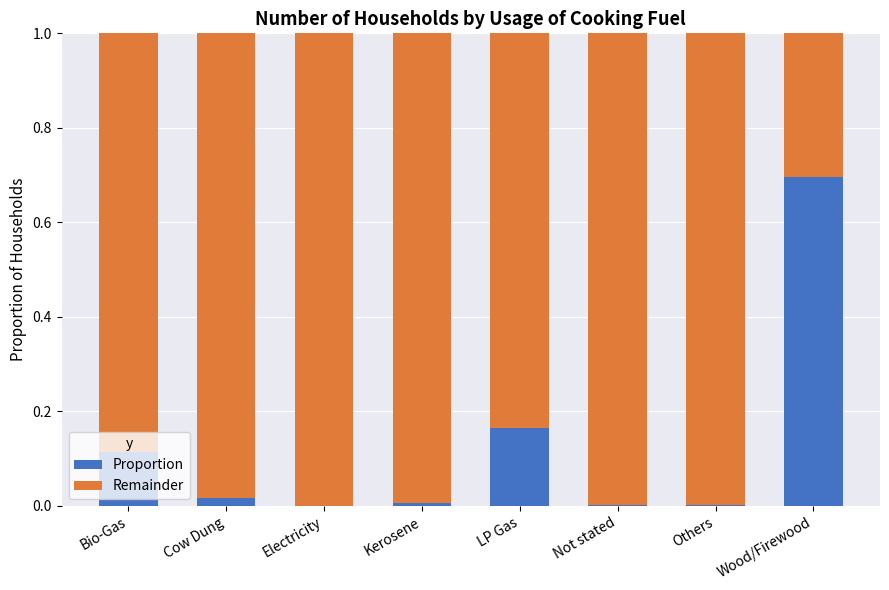

At which label does Proportion reach its peak?

Wood/Firewood